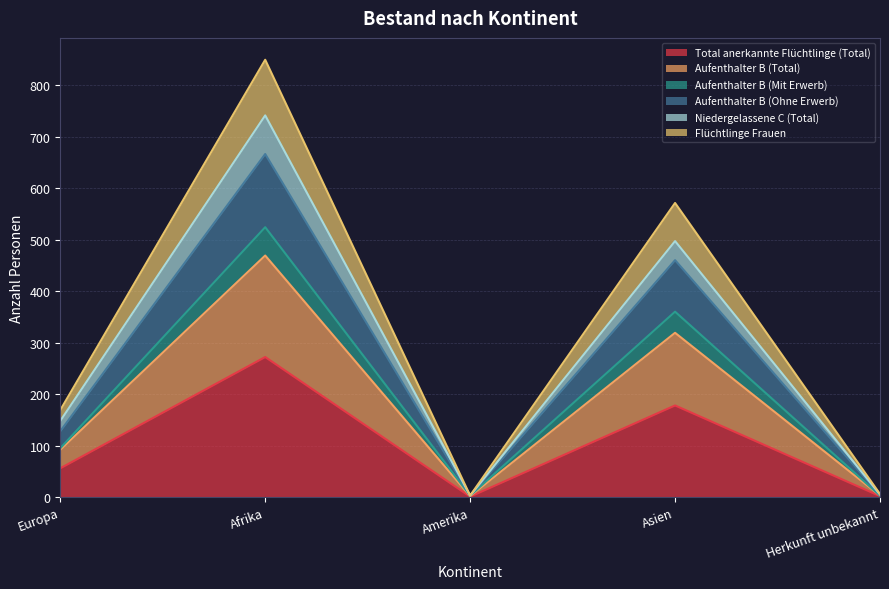

What position from the left is Herkunft unbekannt?

5